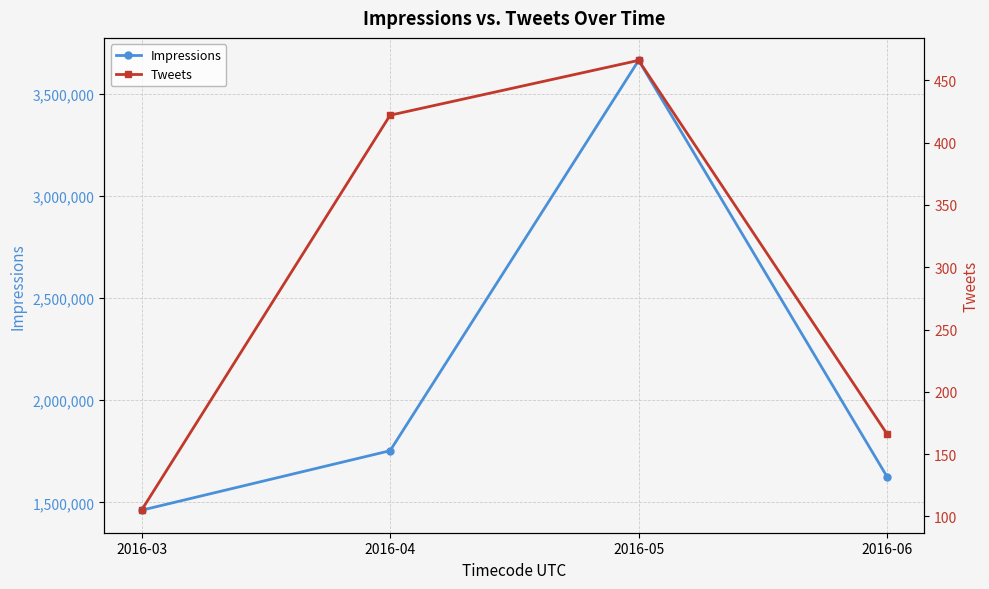

What is the value of the Impressions point at the 1st from the left?

1461289